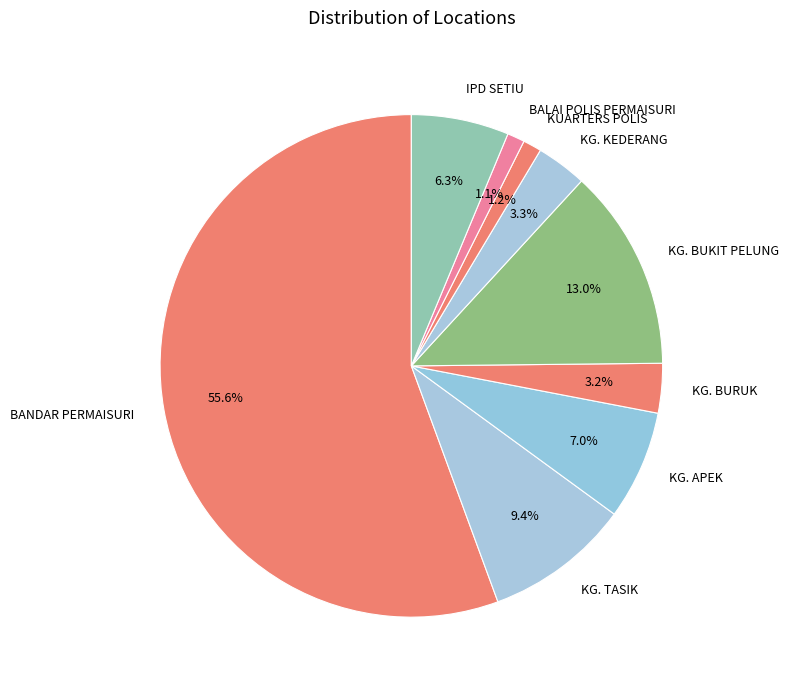

To the nearest percent, what portion does KUARTERS POLIS represent?

1%